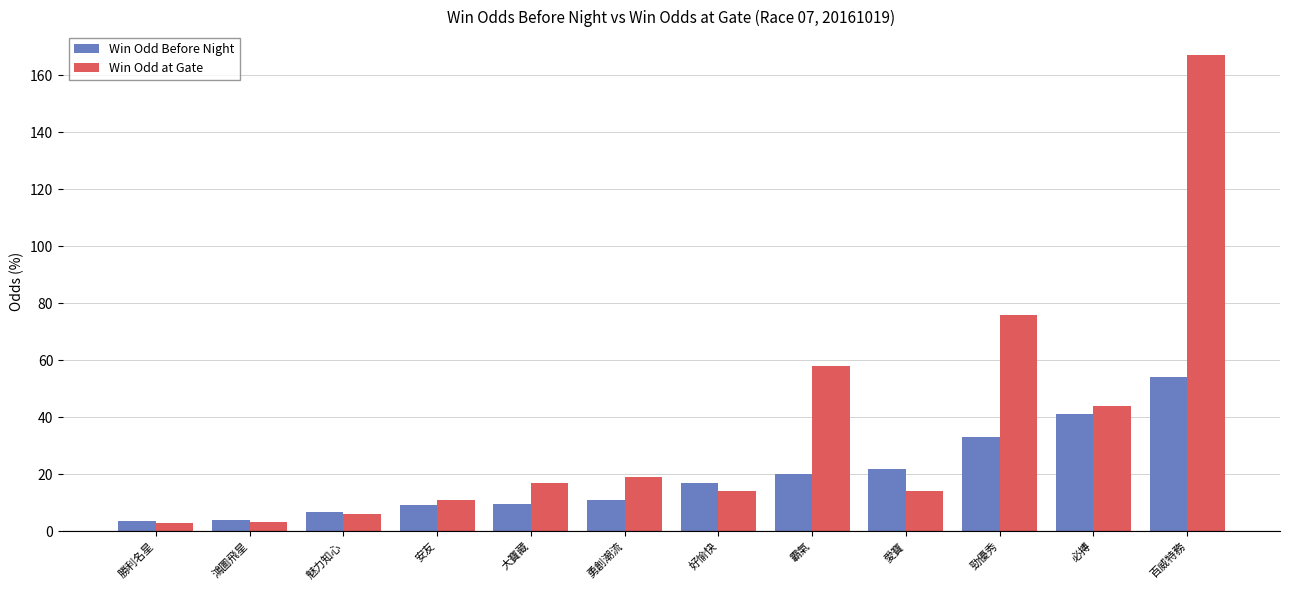

At 勁優秀, list the series in order from smallest to largest.

Win Odd Before Night, Win Odd at Gate